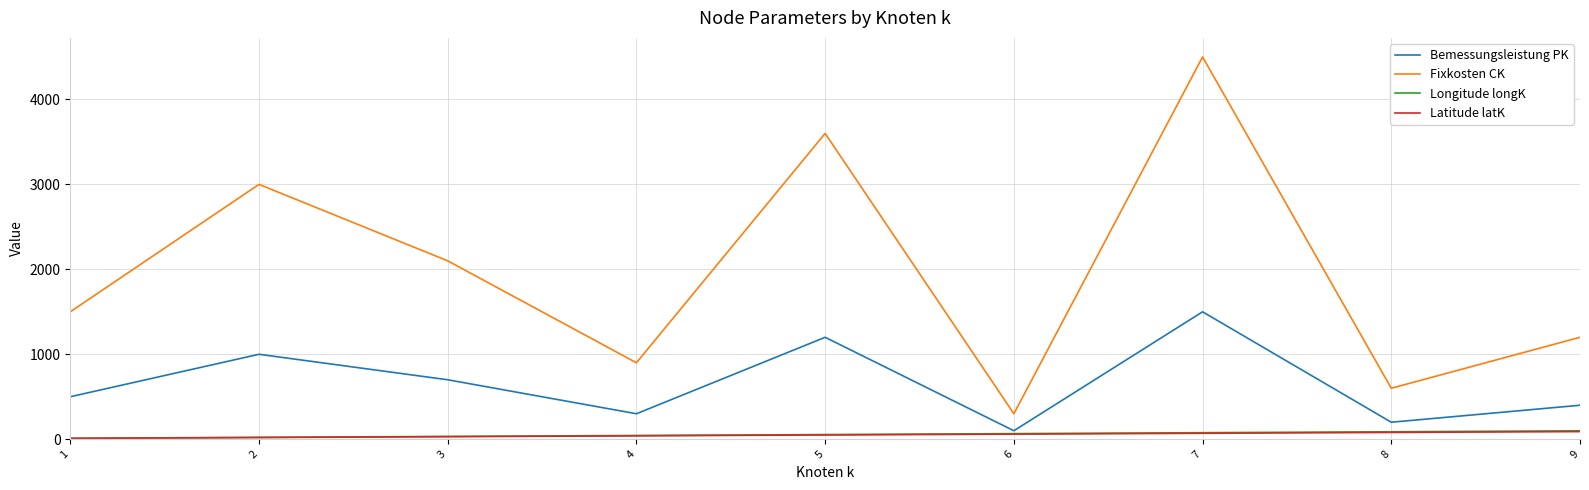

True or false: Fixkosten CK and Longitude longK cross at least once.

False